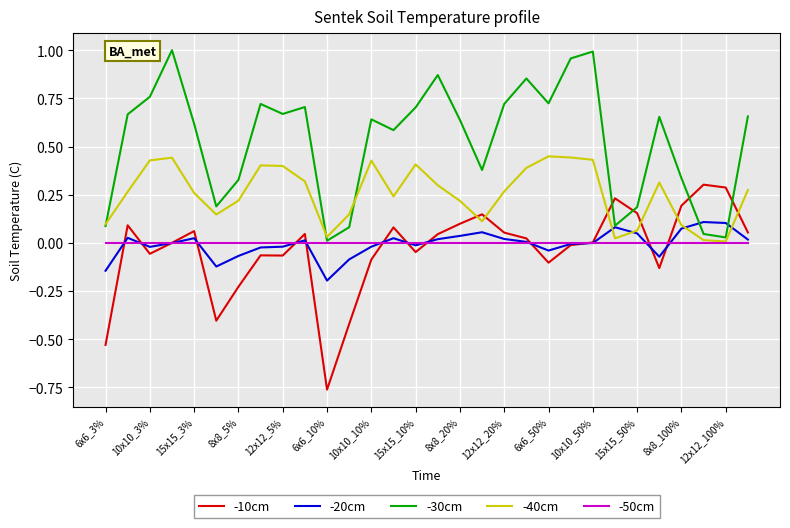

True or false: -30cm has more than 0 interior local peaks.

True